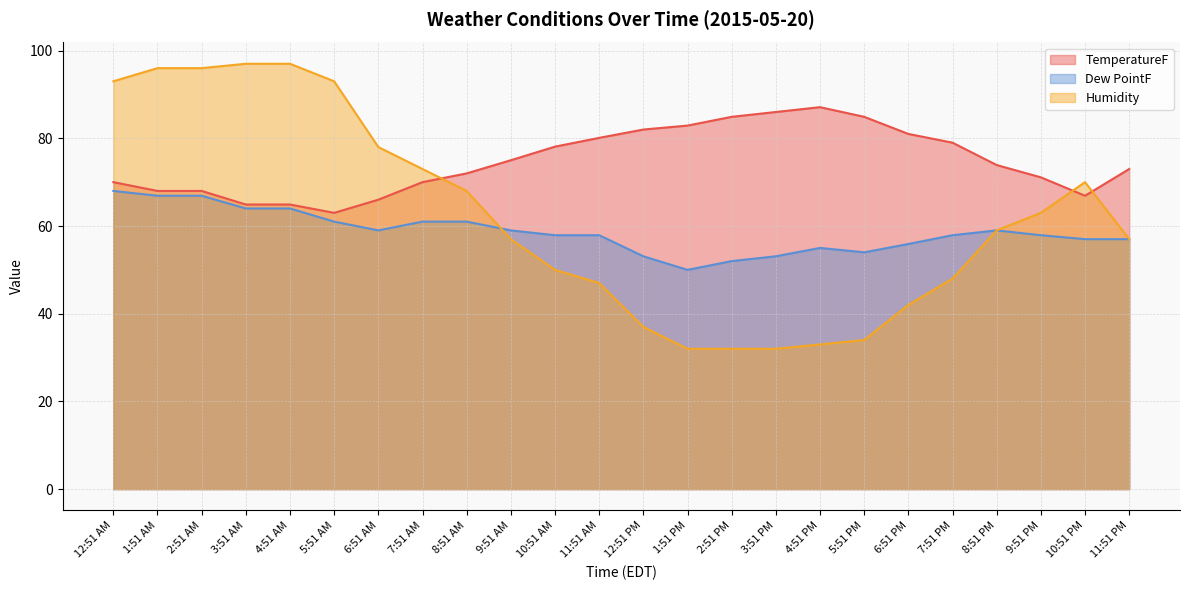

Is the value of TemperatureF at 5:51 AM greater than the value of Dew PointF at 8:51 AM?

Yes